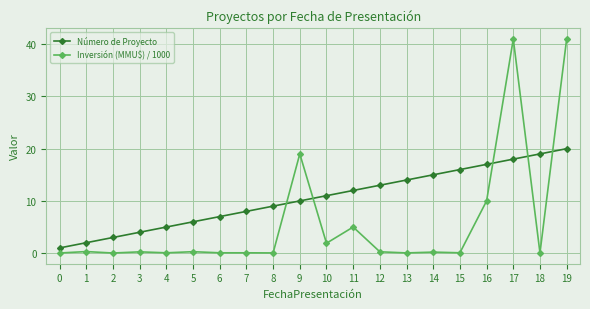

Does the chart have visible grid lines?

Yes